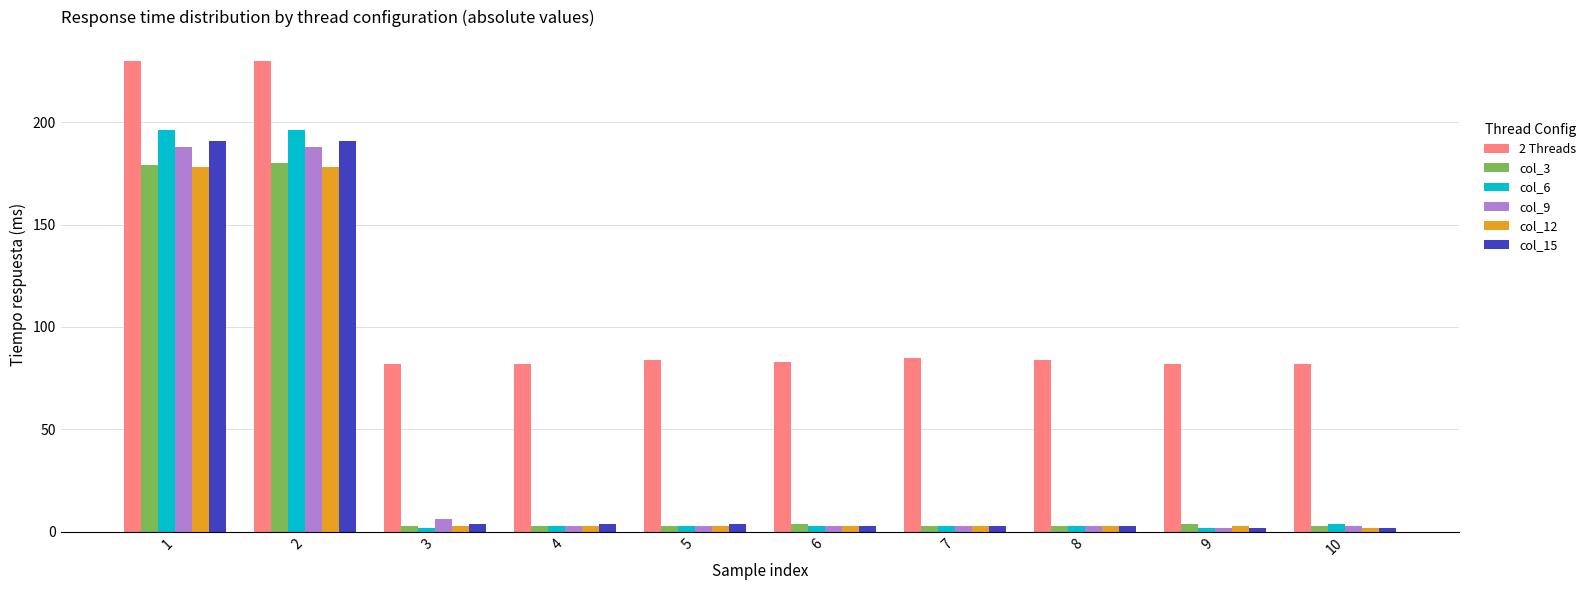

What is the sum of all col_12 values?

379